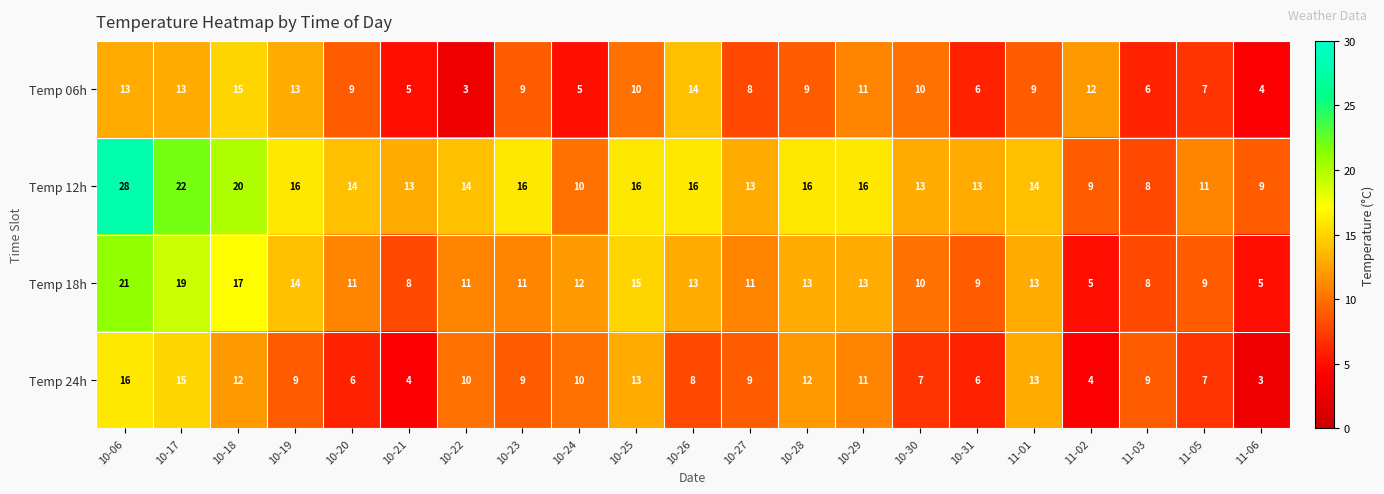

How many data points in Temp 18h are less than 11?

7